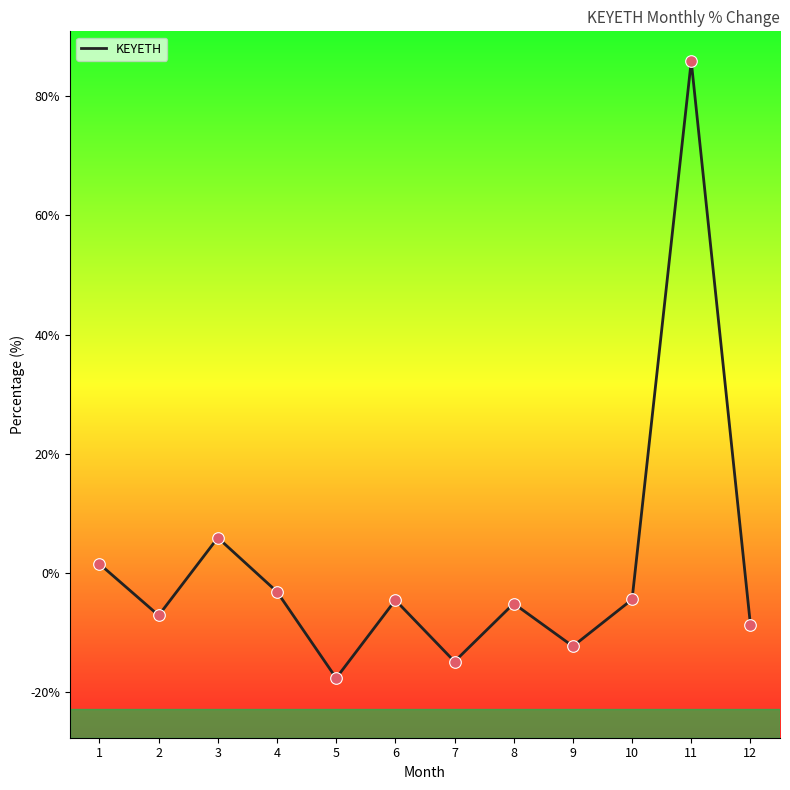

Which has a higher value, 1 or 10?

1